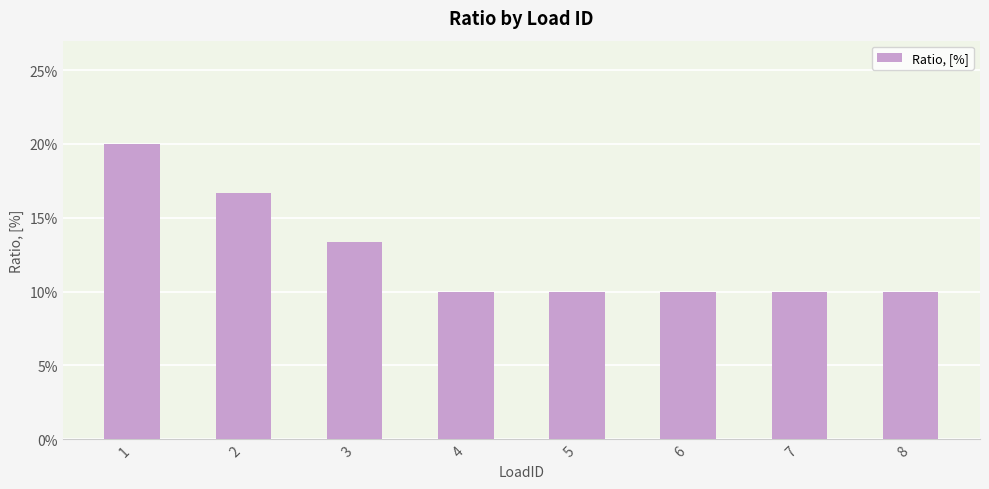

What is the change in value from 1 to 8?

-0.1